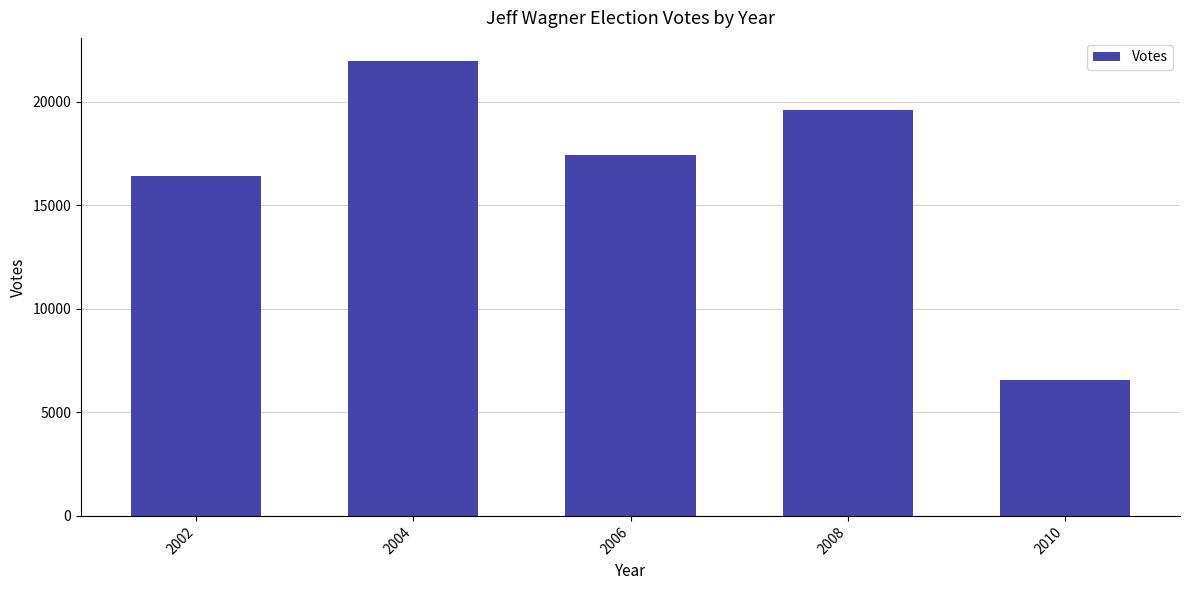

The chart shows a value of 16443 at 2002. True or false?

True